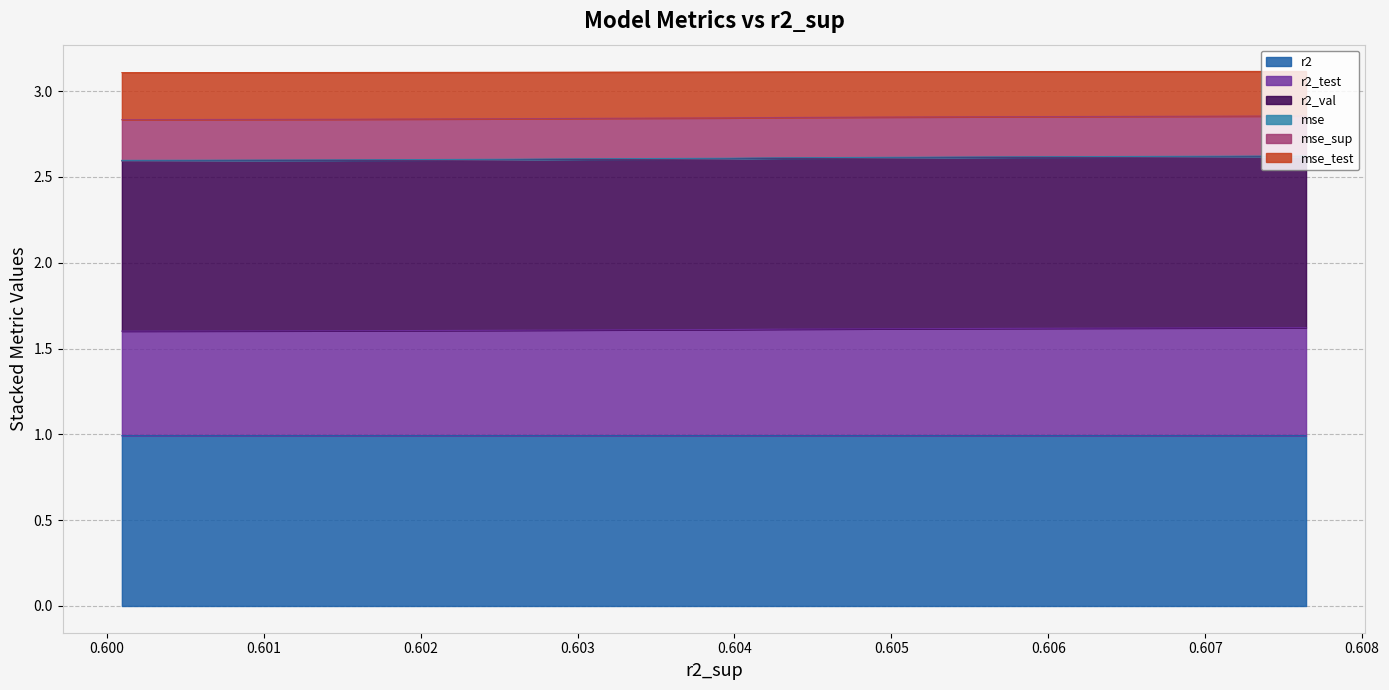

What is the maximum value shown in the chart?

3.1